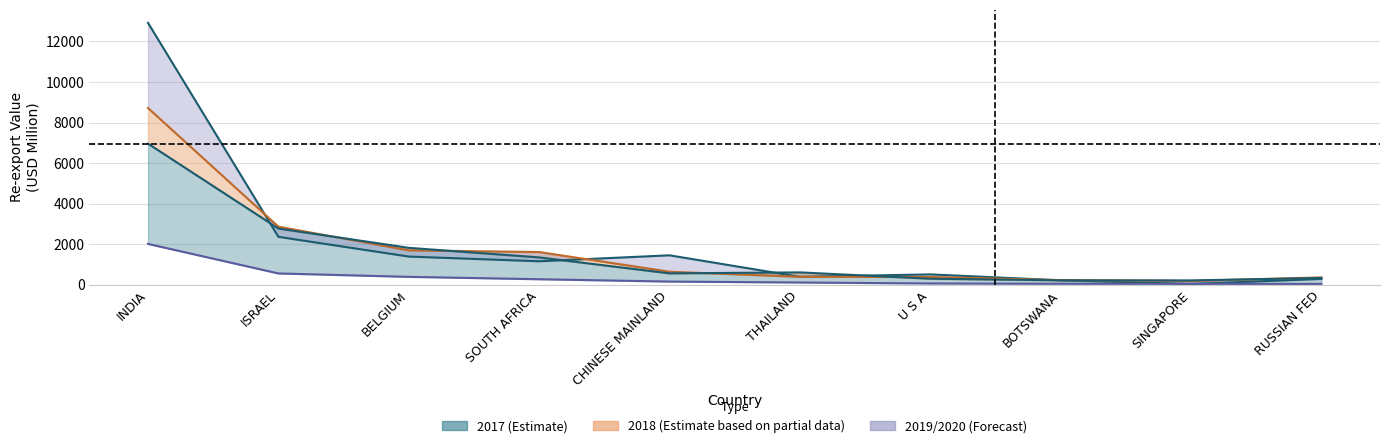

Is it true that 201712 equals 1451.7 at CHINESE MAINLAND?

True